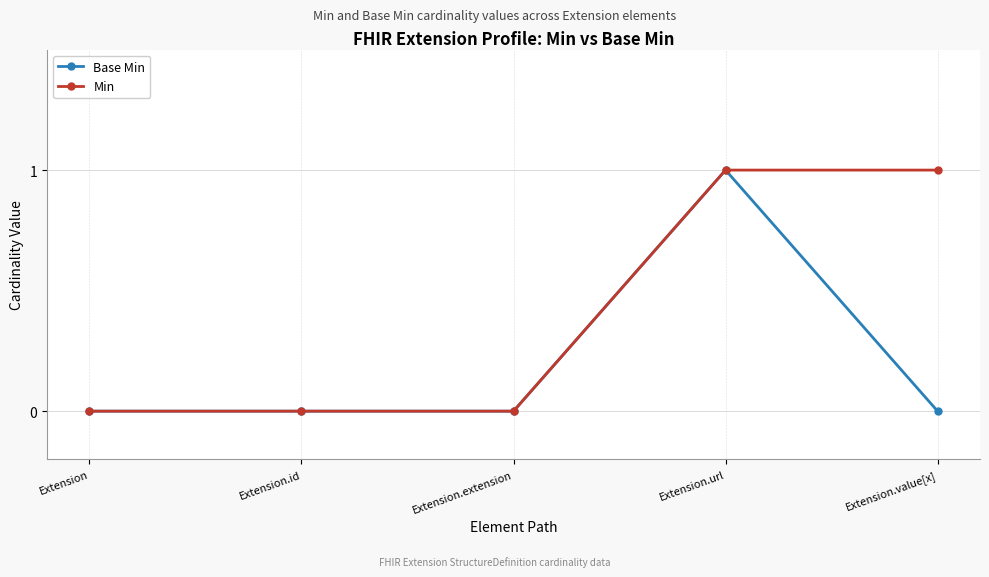

True or false: Base Min has more than 0 points higher than both neighbors.

True